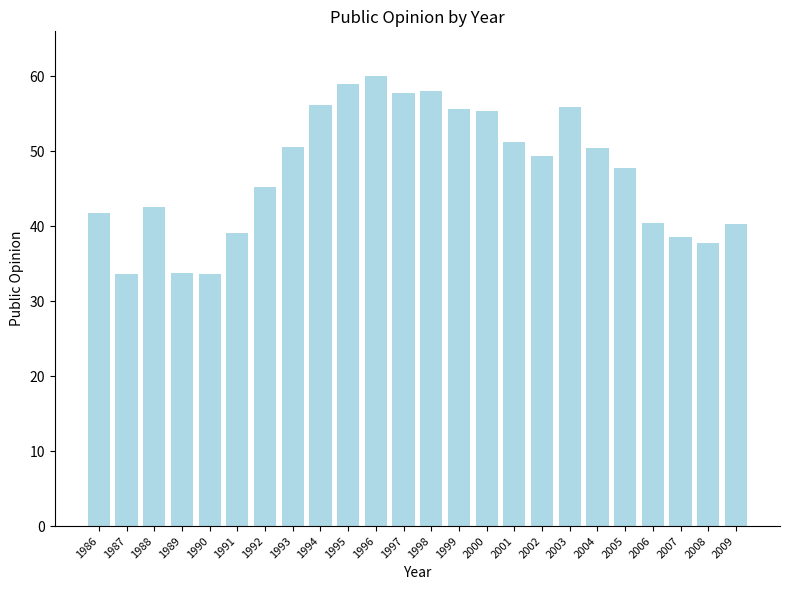

Which category has the highest value across all series?

1996